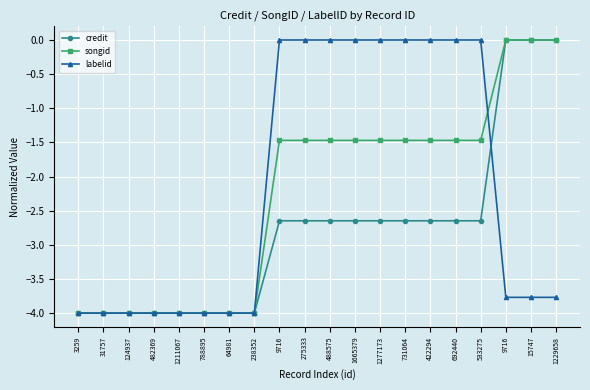

At 15747, list the series in order from largest to smallest.

credit, songid, labelid